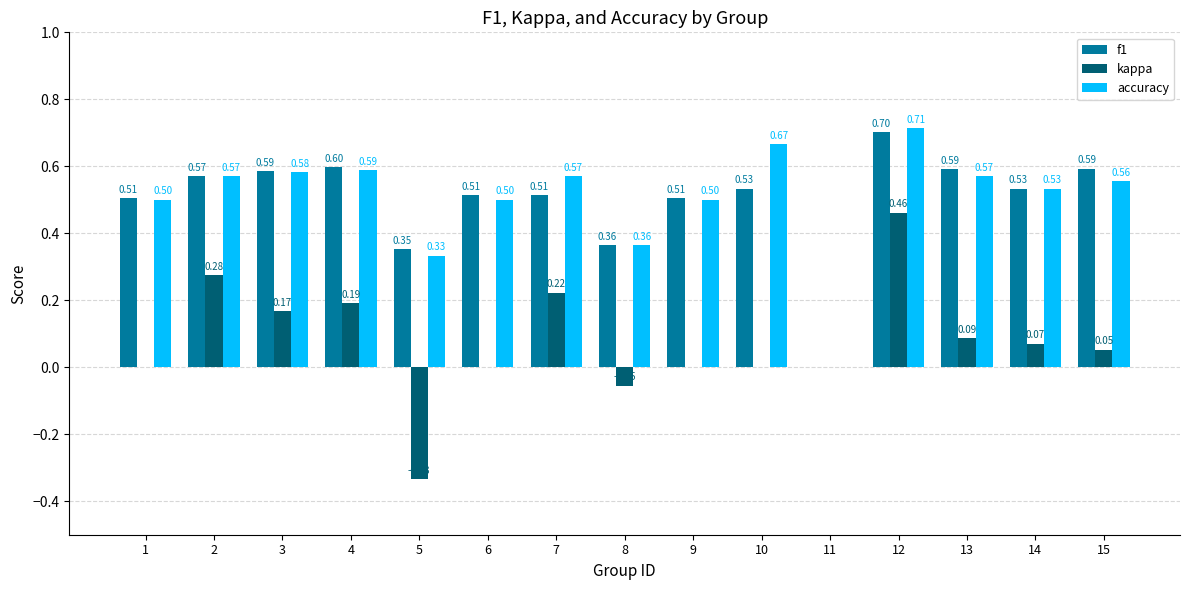

Is the value of kappa at 1 greater than the value of f1 at 10?

No